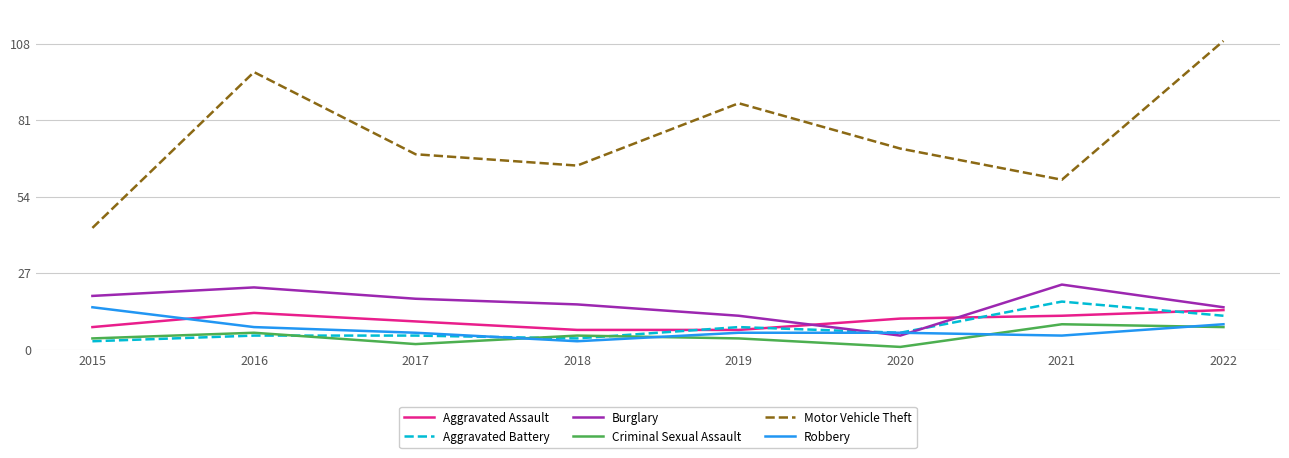

At which label does Aggravated Assault first exceed 11?

2016